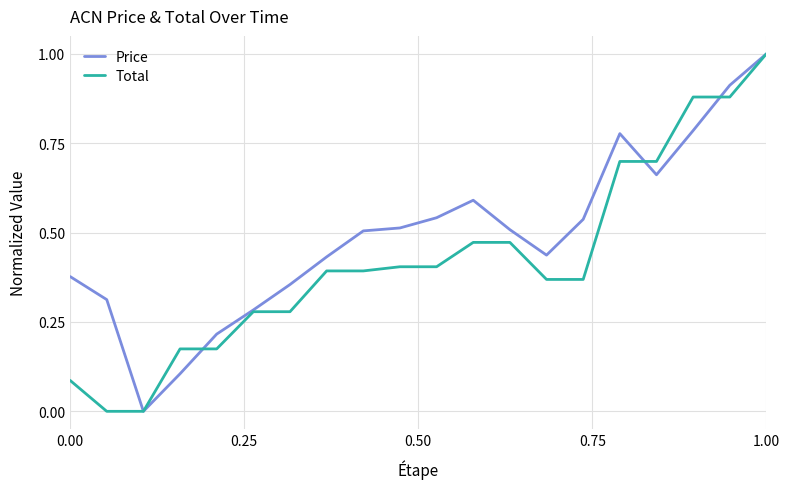

What is the highest value of the Total series?

1.0